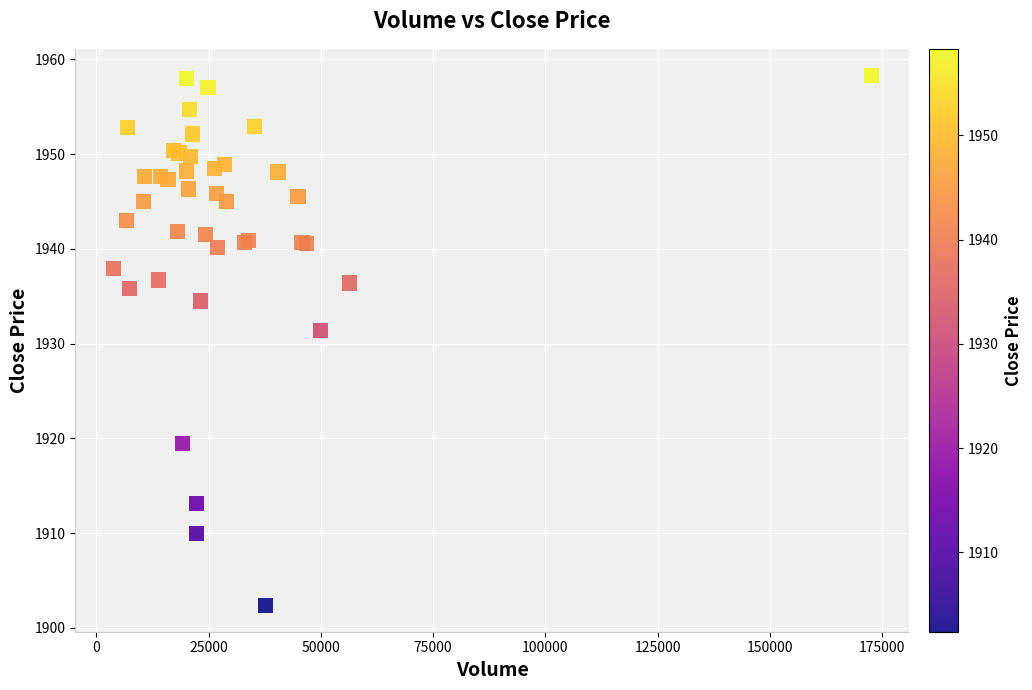

What Y value in the scatter plot is closest to 1930?

1931.4